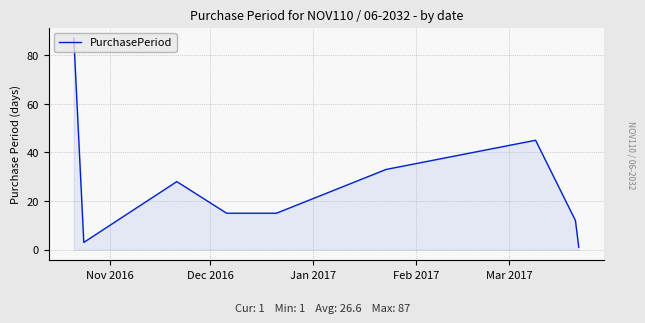

What is the difference between the second highest and minimum values?

44